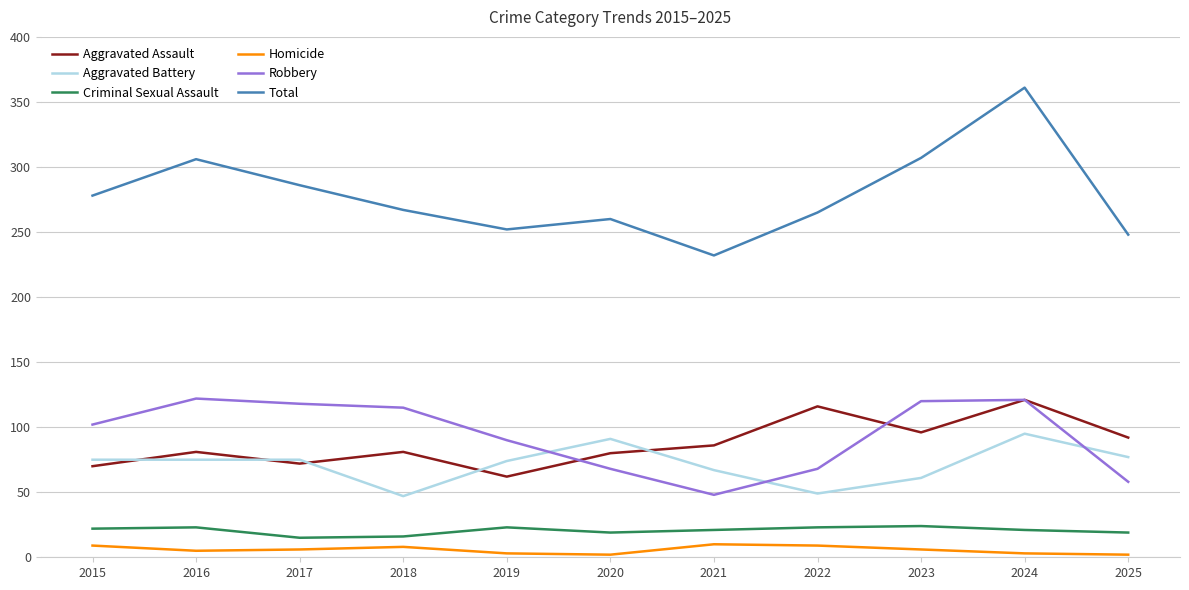

What is the maximum value shown in the chart?

361